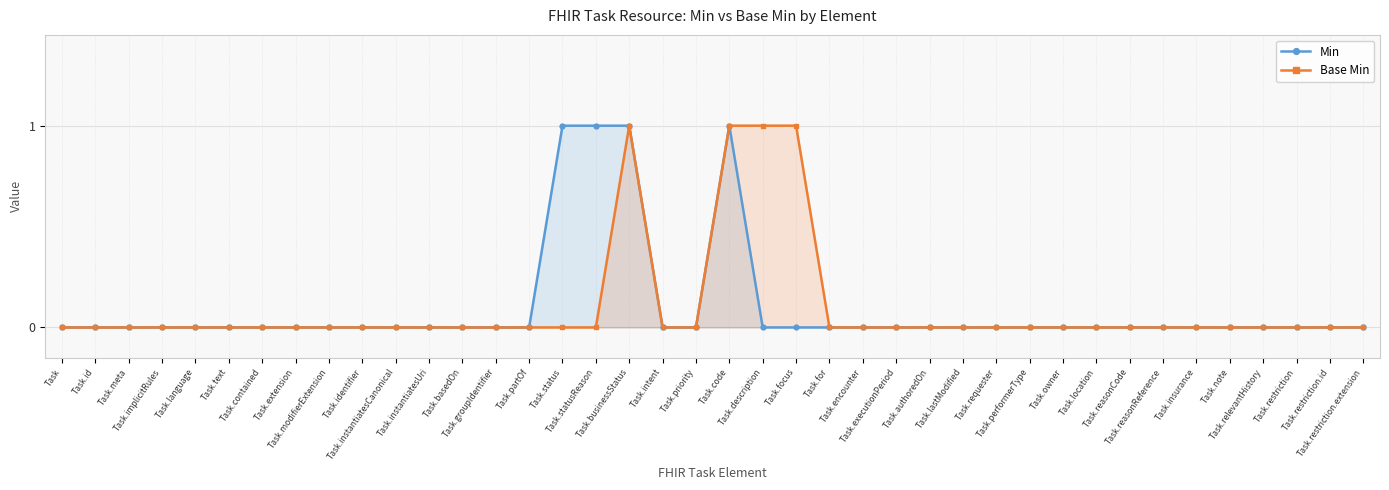

Where is Base Min nearest to the value 0?

Task